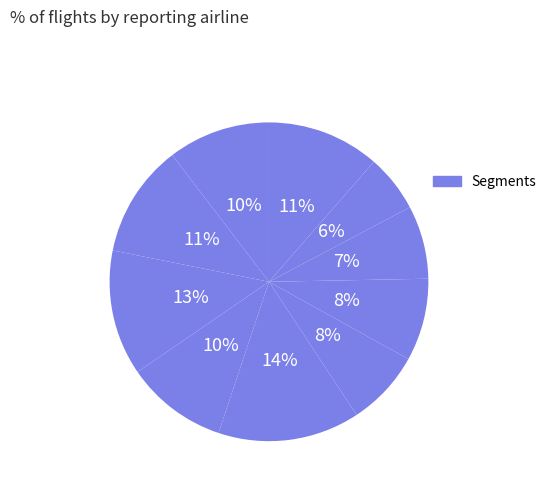

To the nearest percent, what is the average slice percentage?

10%